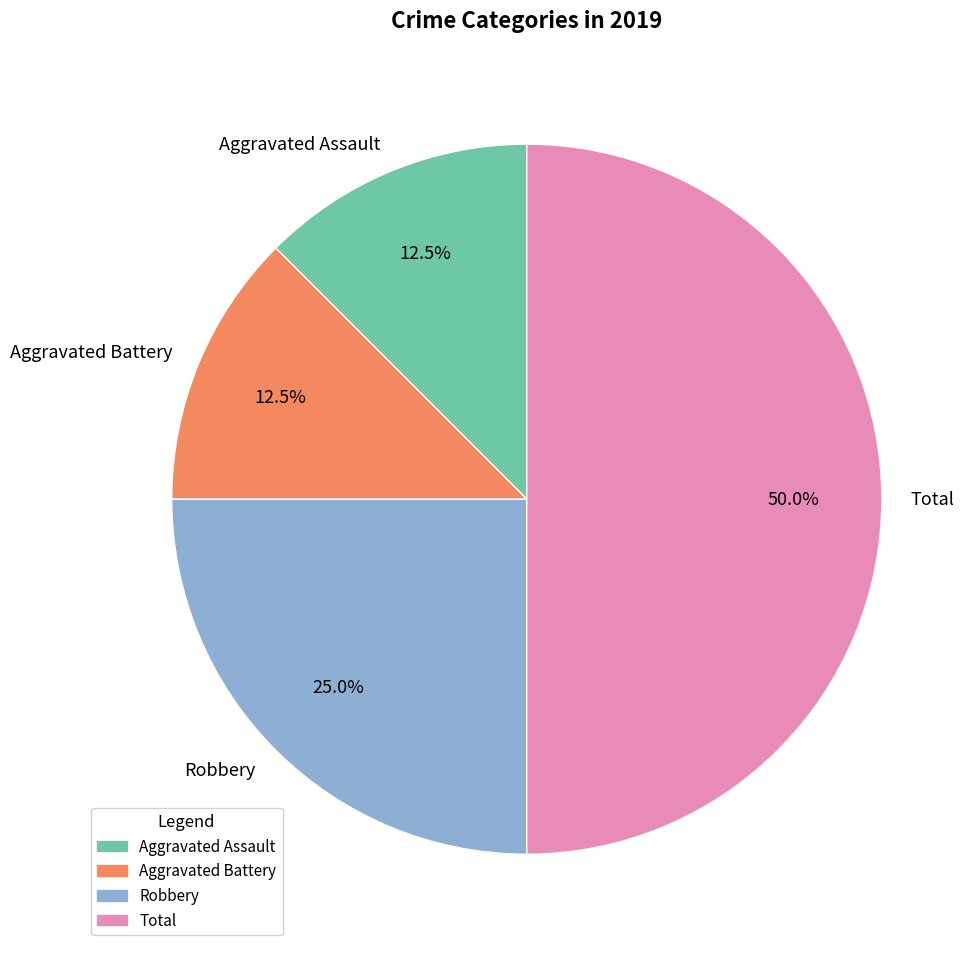

The Aggravated Assault slice represents 1% of the pie. True or false?

False